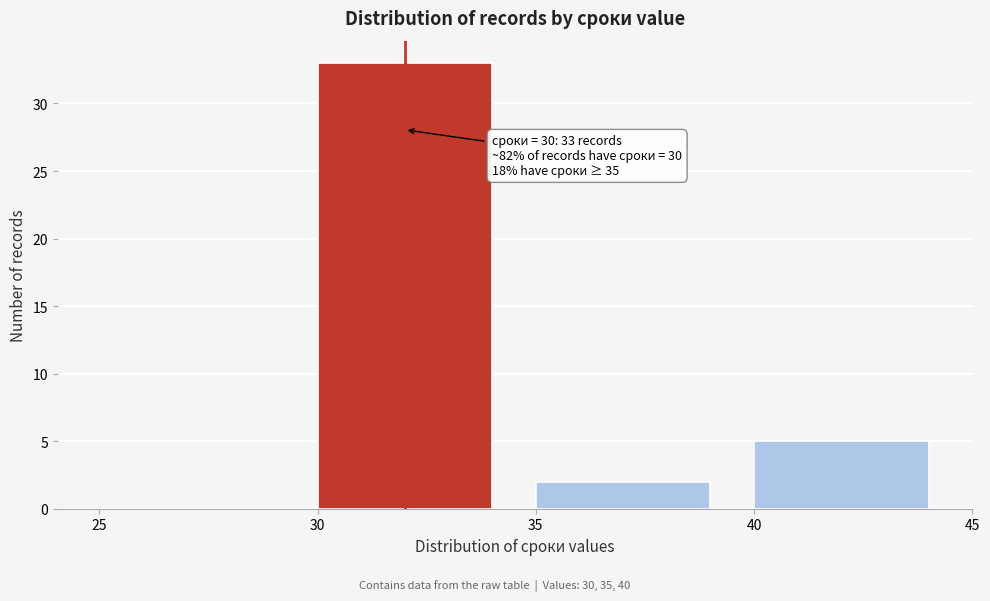

Which range on the x-axis has the tallest bar?

30 to 35